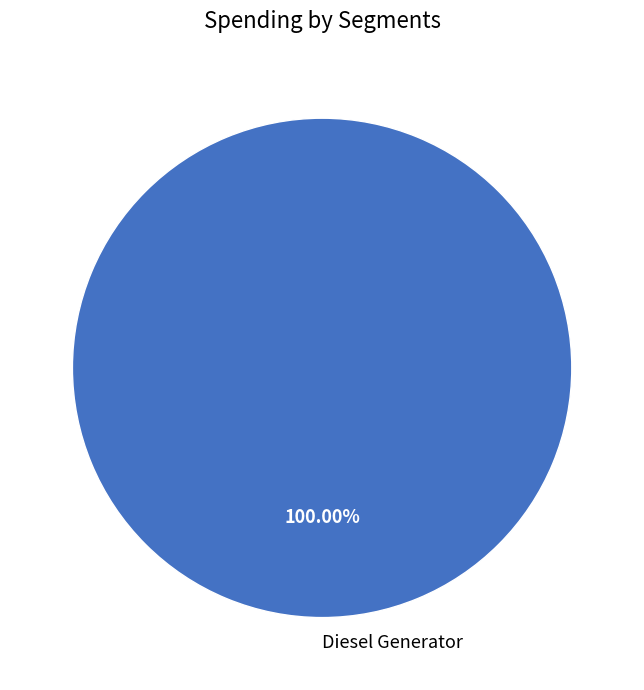

How many slices are in this pie chart?

1